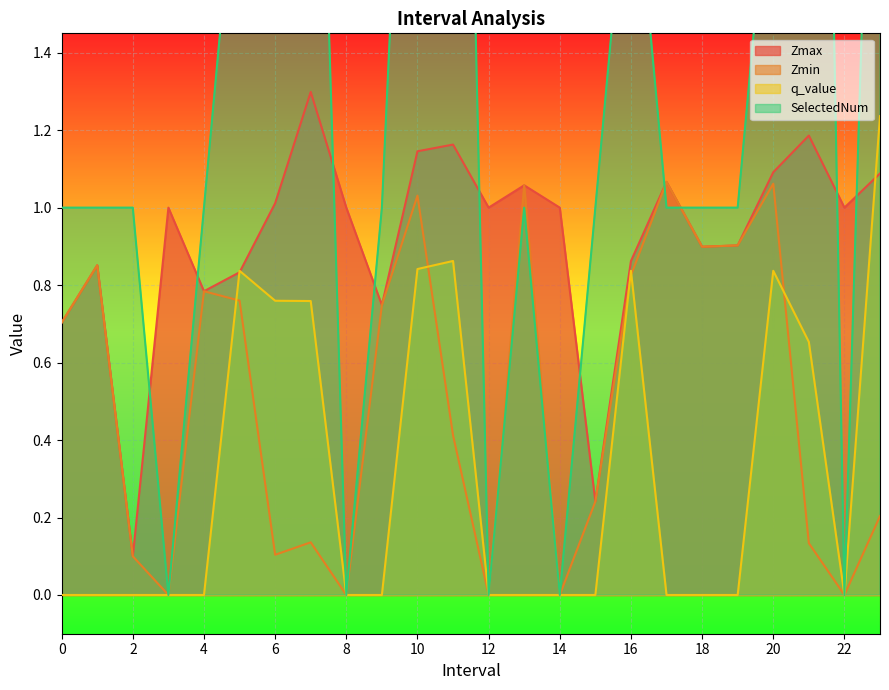

Which series has the largest total across all categories?

SelectedNum